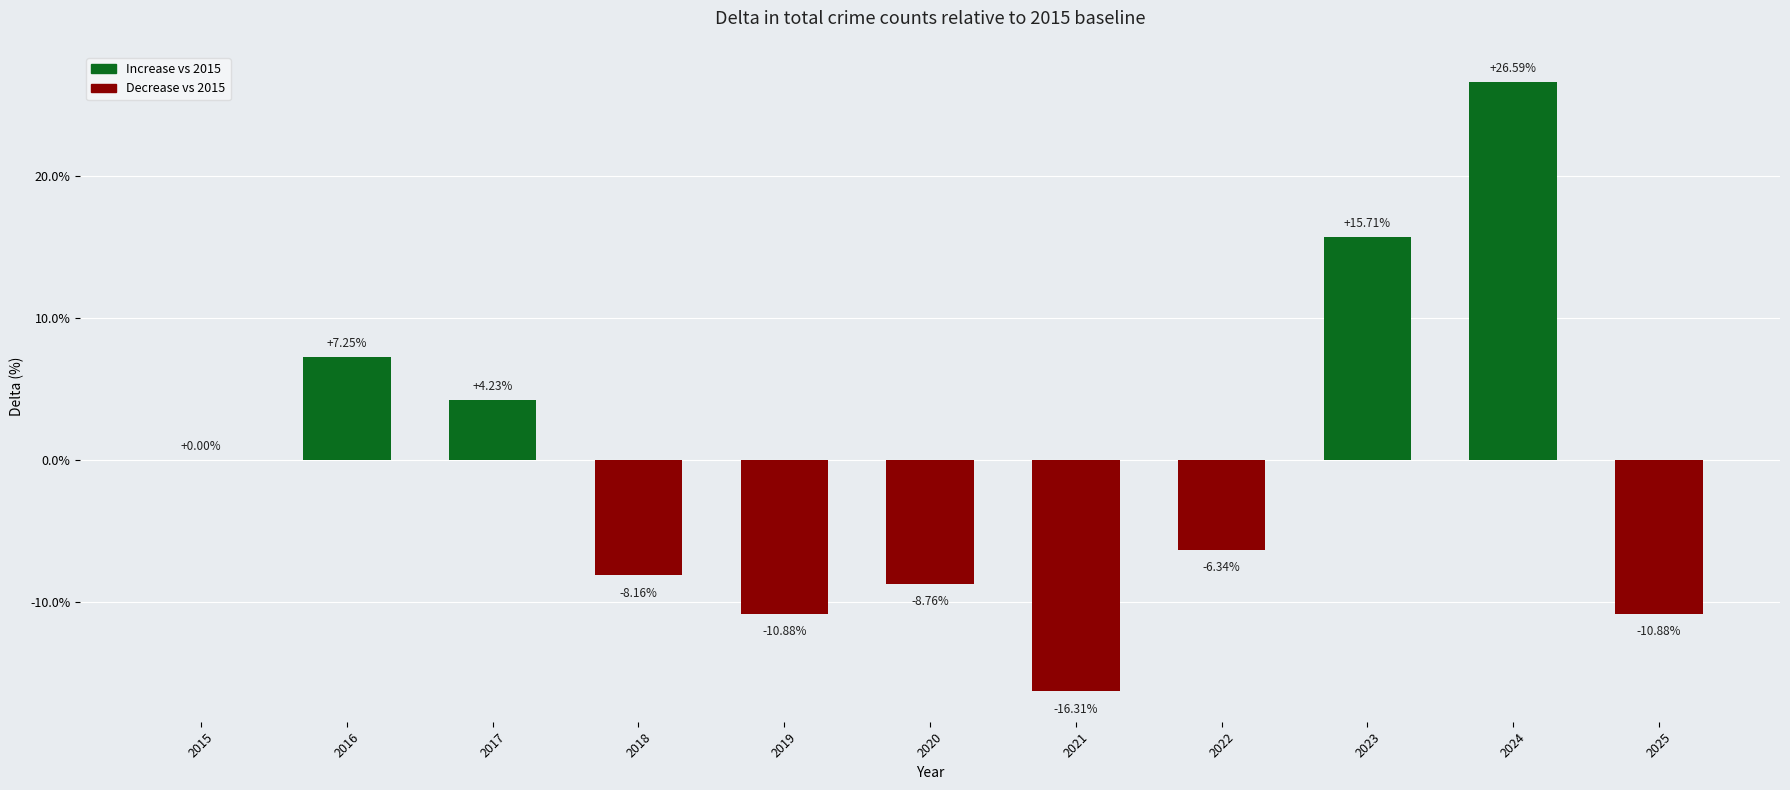

What is the change in value from 2021 to 2025?

+5.4